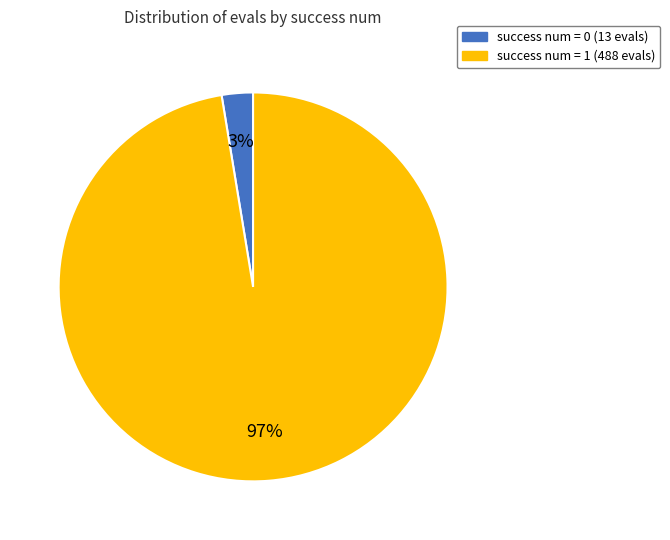

Is there any slice that represents more than half of the pie?

Yes